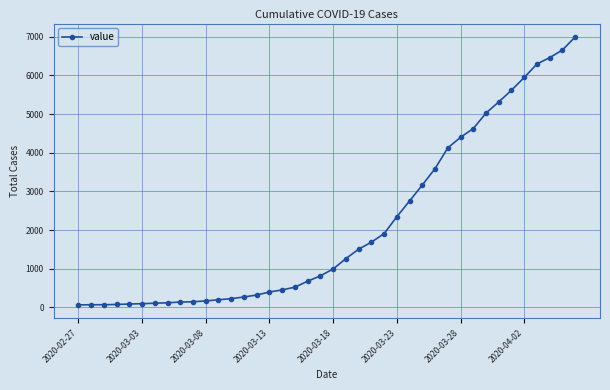

What is the difference between the maximum and minimum values?

6931